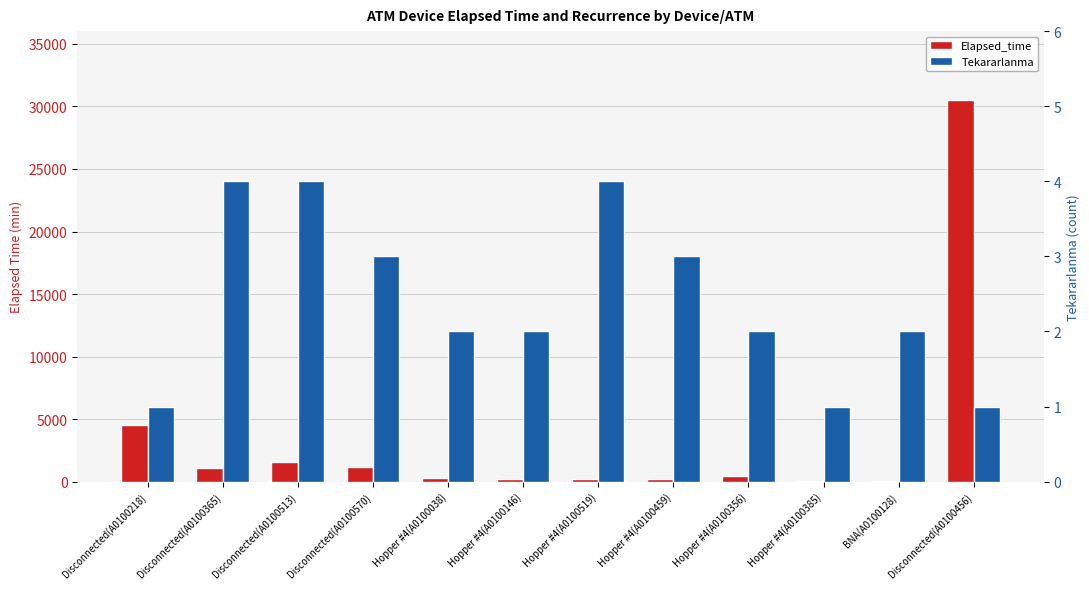

At which category is the sum across all series the highest?

Disconnected(A0100456)